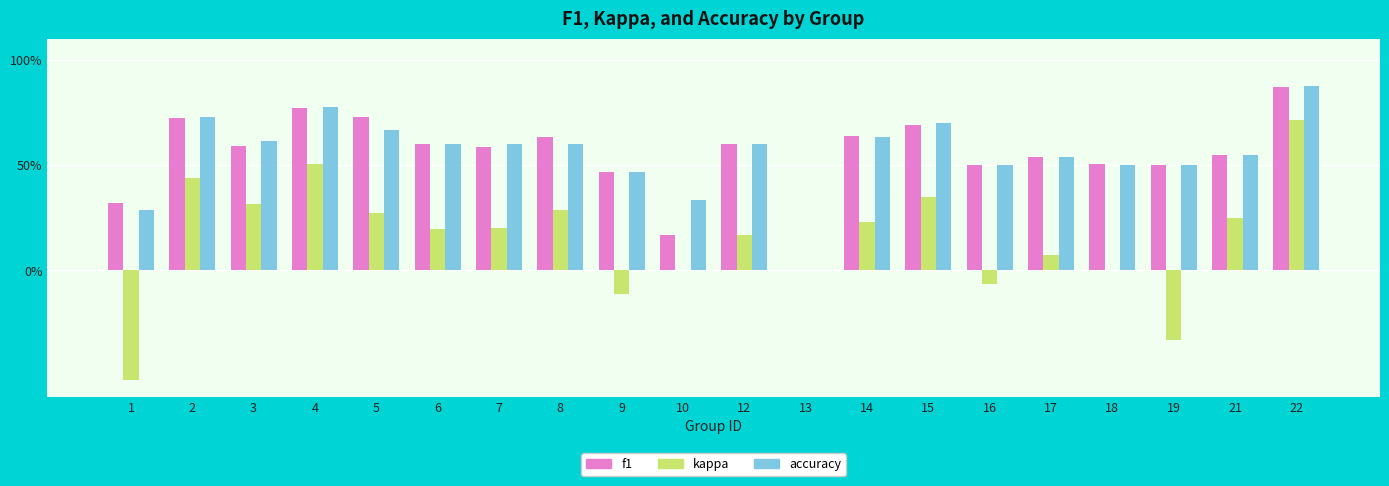

Does the chart contain stacked bars?

No